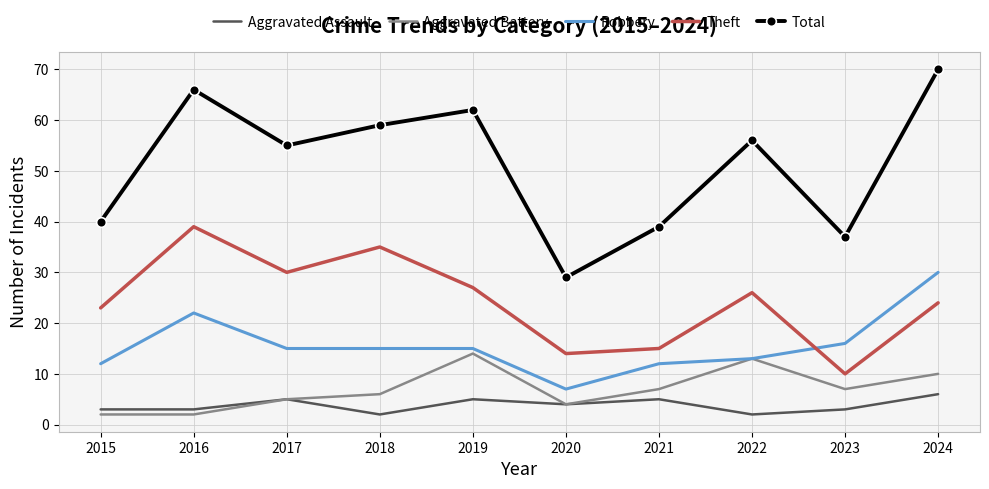

At which category is the sum across all series the highest?

2024